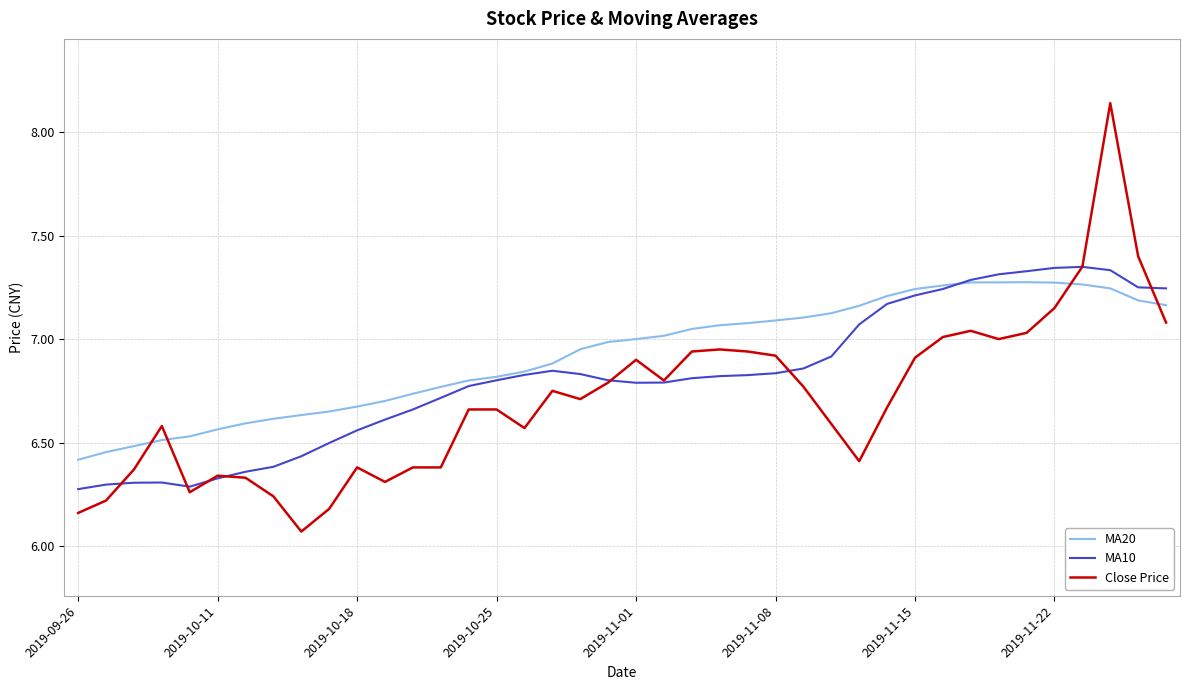

Which series has the widest spread of values?

Close Price